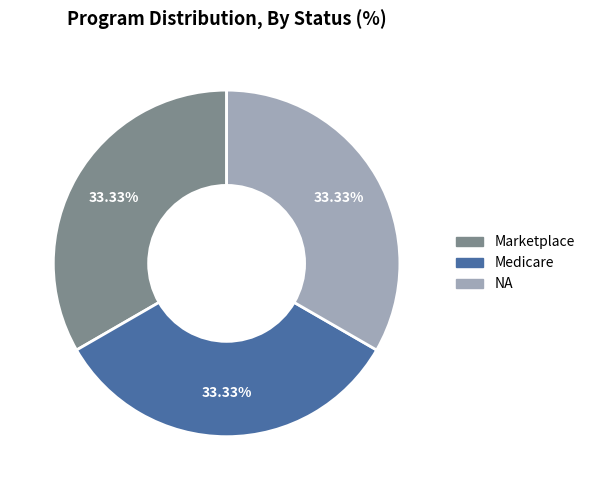

Is there any slice that represents more than half of the pie?

No